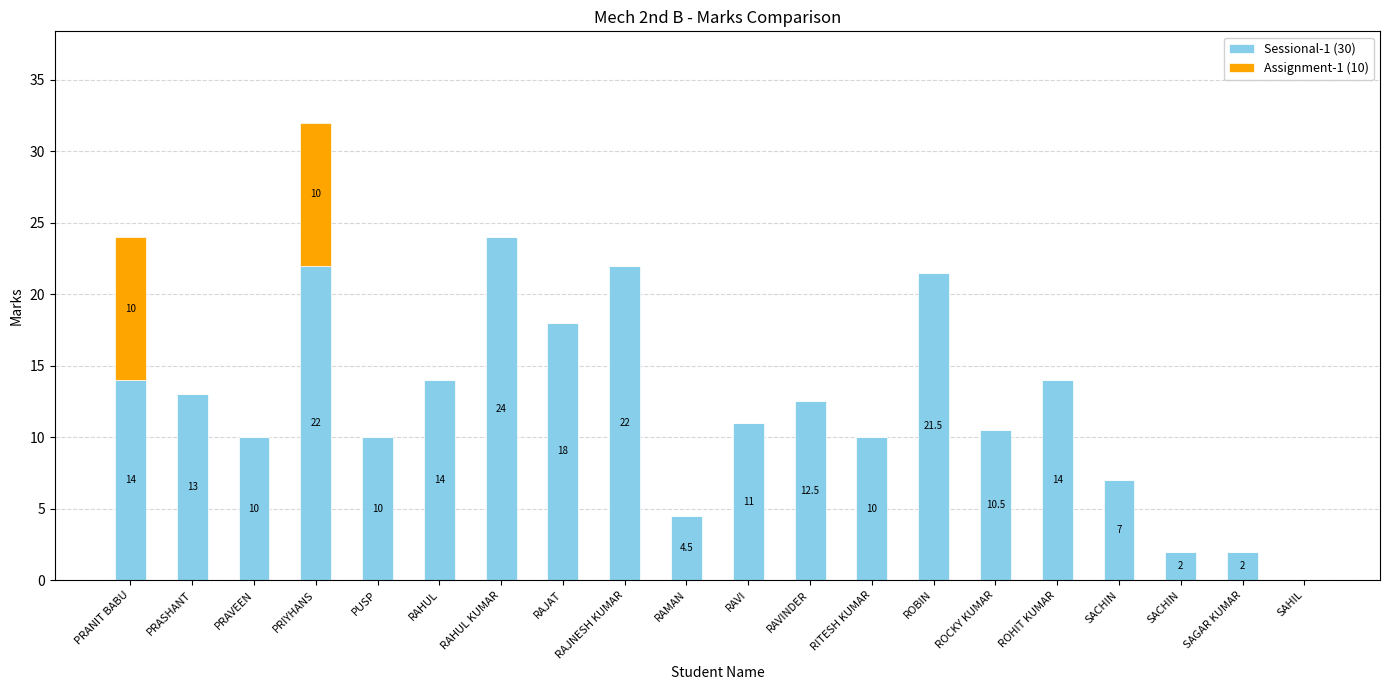

Are the bars grouped side by side (vs. stacked)?

No